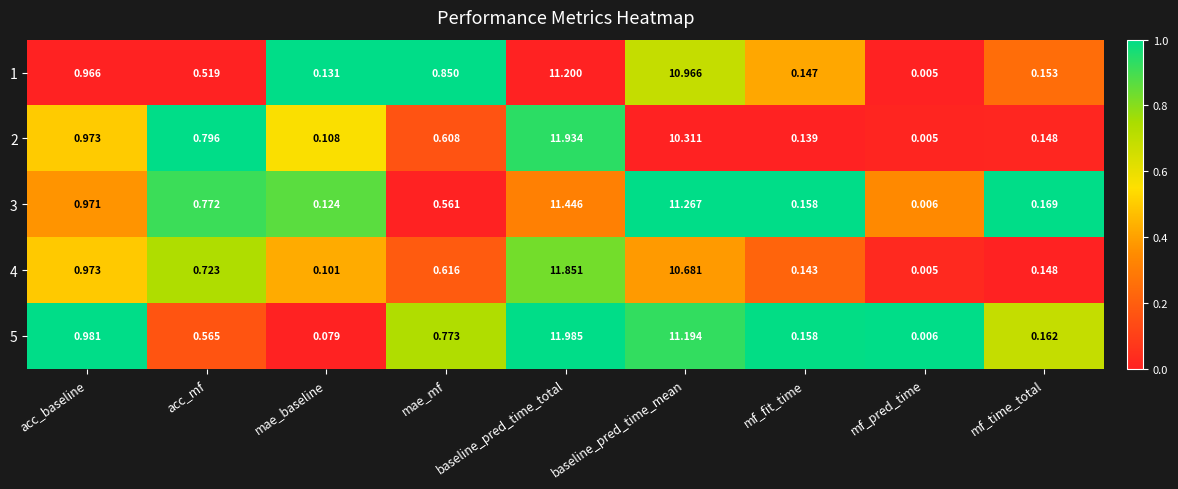

How many series are shown in this chart?

5